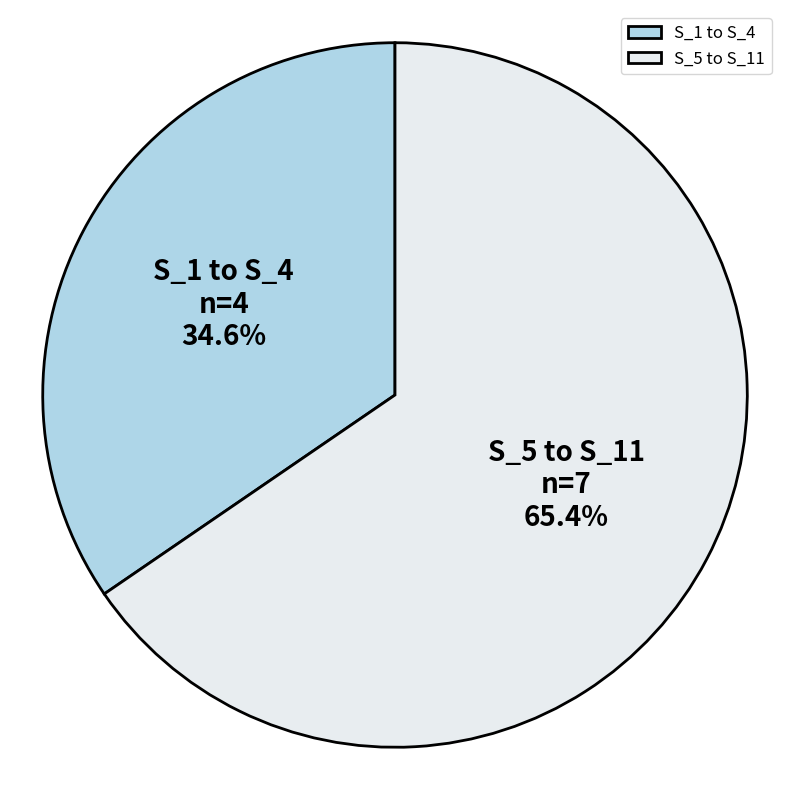

To the nearest percent, what is the difference between the largest and smallest slice percentages?

31%